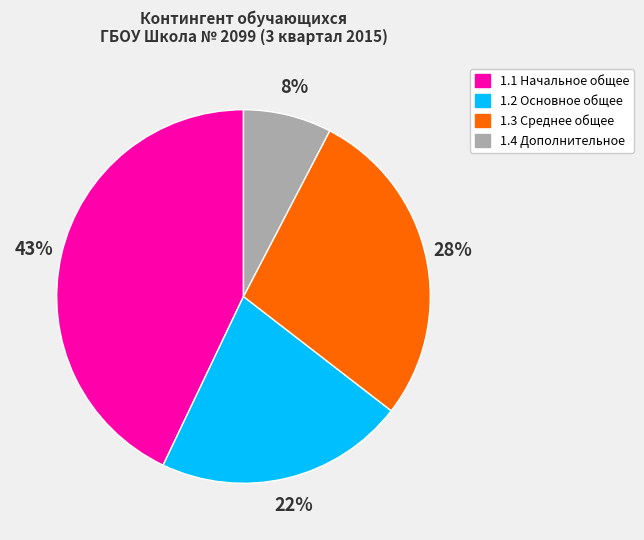

To the nearest percent, what is the difference between the largest and smallest slice percentages?

35%